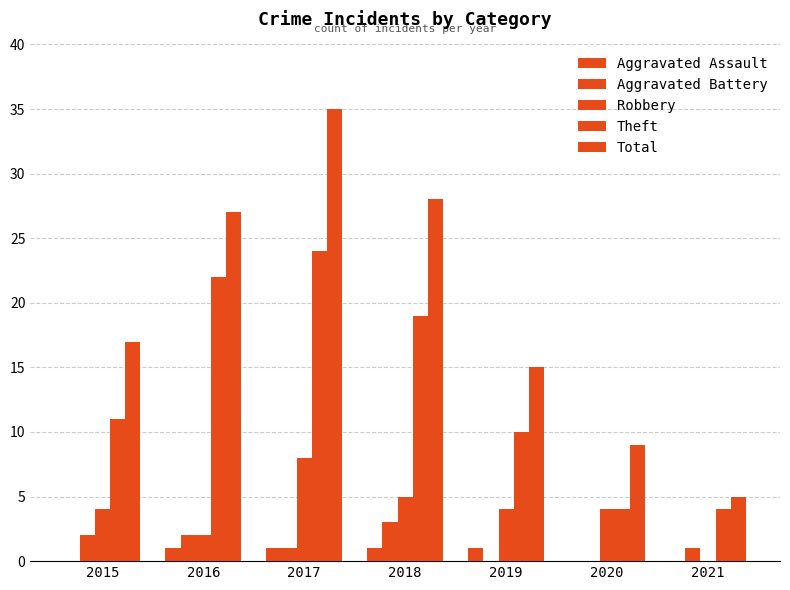

The value of Total at 2018 is 28. True or false?

True